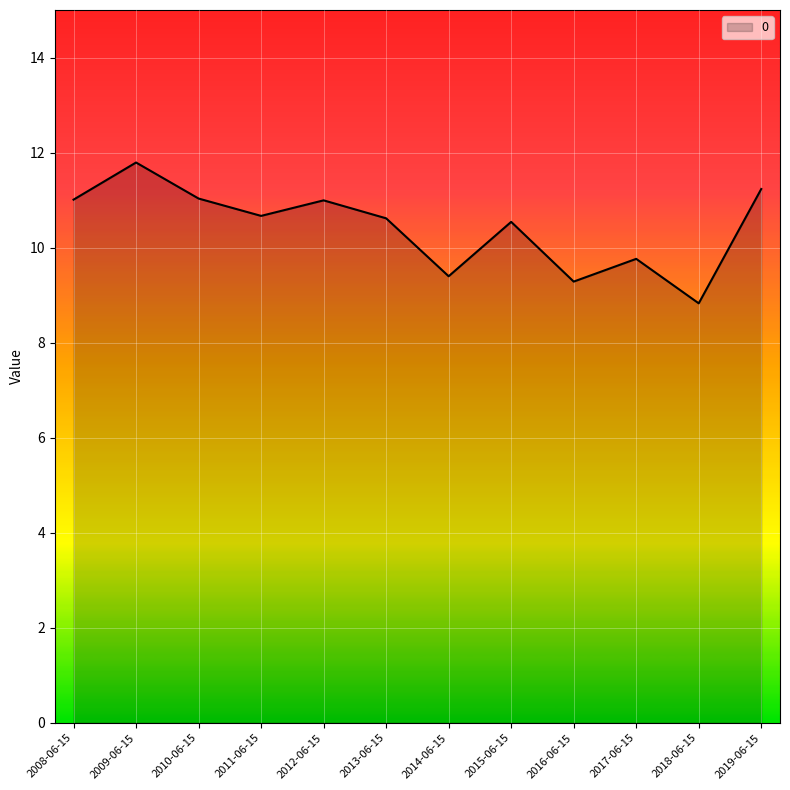

Which category has the lowest value across all series?

2018-06-15